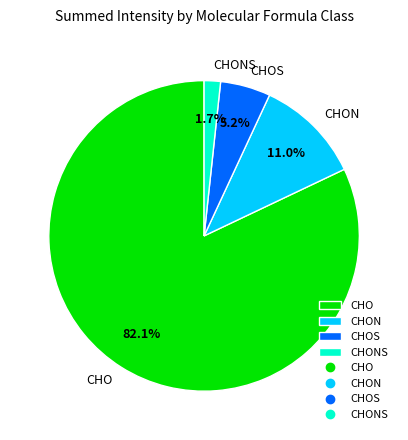

To the nearest percent, what portion does CHOS represent?

5%